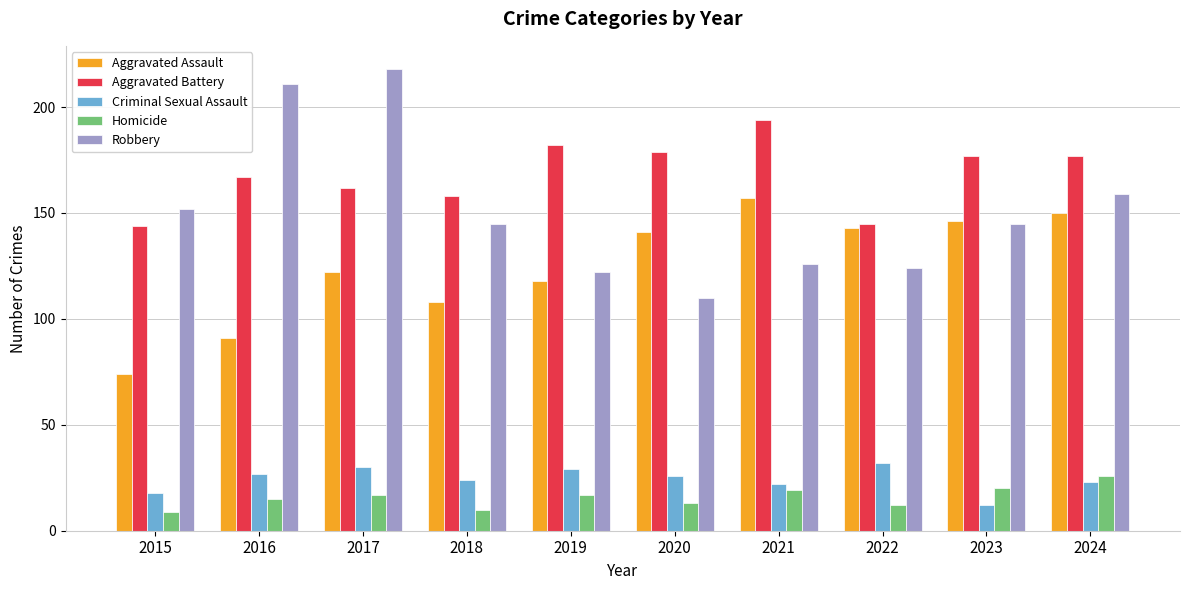

What are all the series names shown in the legend?

Aggravated Assault, Aggravated Battery, Criminal Sexual Assault, Homicide, Robbery